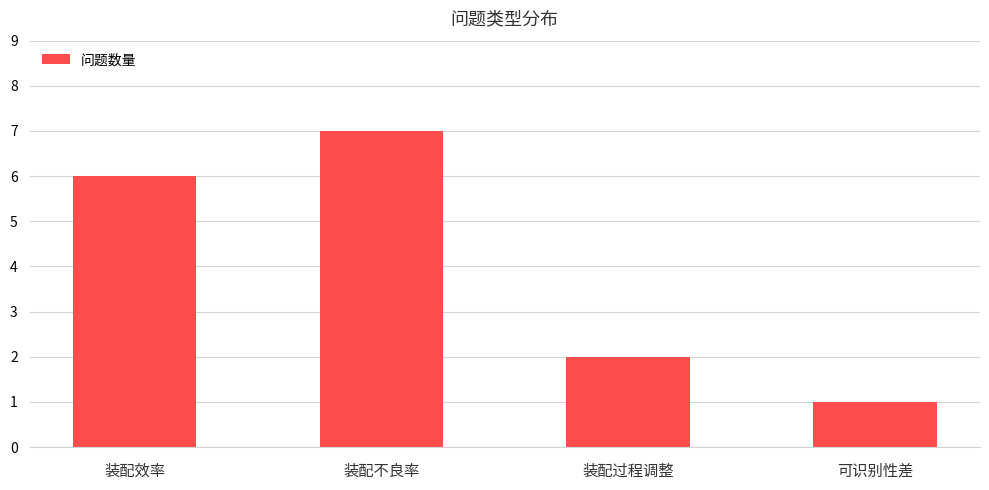

Reading left to right, transcribe all the data shown in this chart.

装配效率=6	装配不良率=7	装配过程调整=2	可识别性差=1